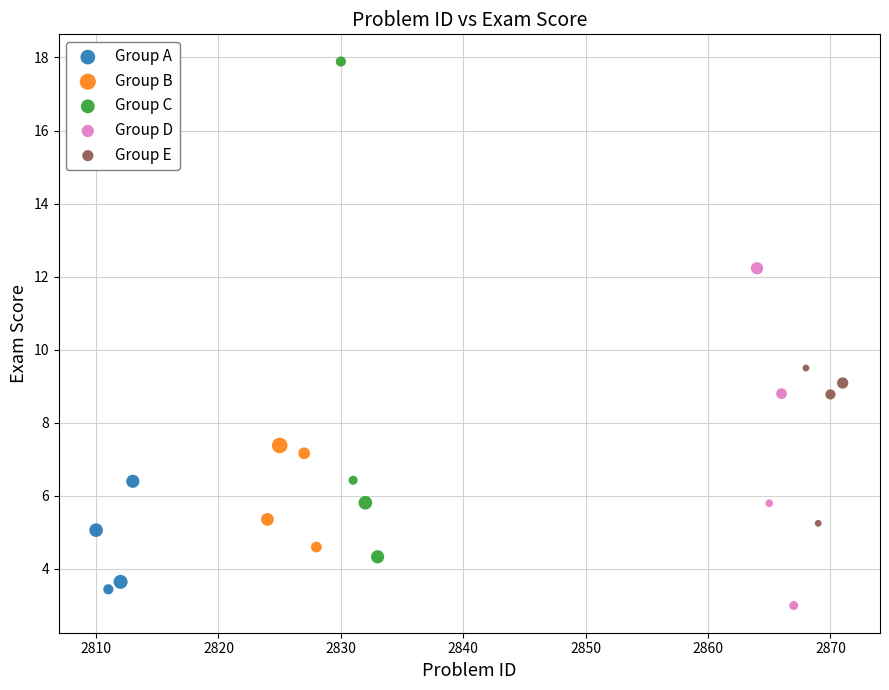

Which series contains the highest Y value?

Group C